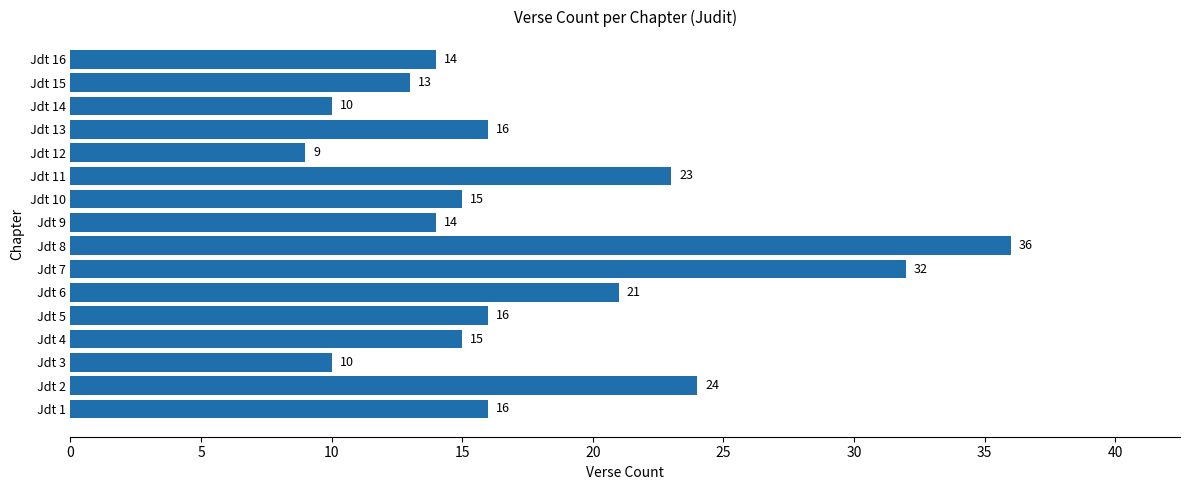

How many categories are shown in the chart?

16